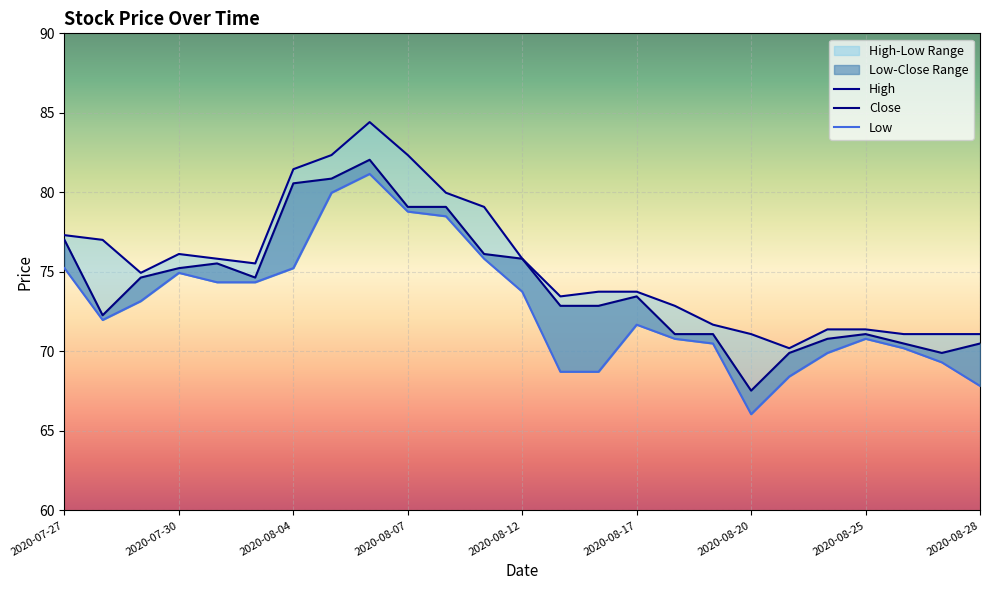

Is this an area chart (filled region under the line)?

No